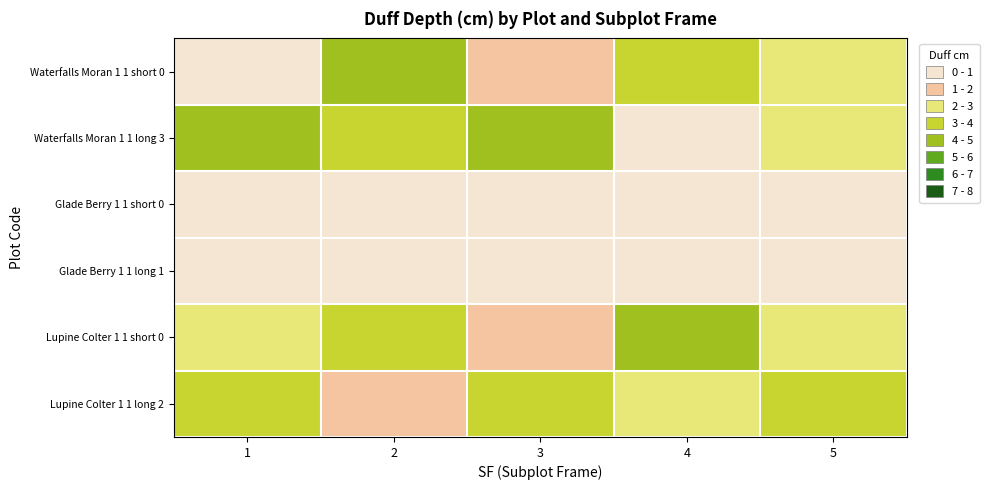

Between 1 and 3, which series saw the biggest shift?

Waterfalls Moran 1 1 short 0